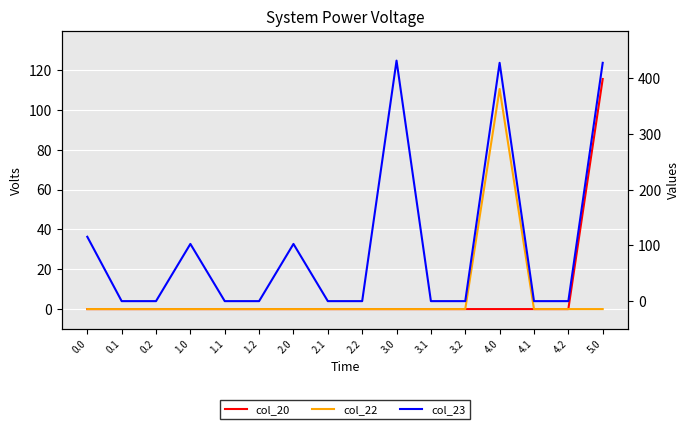

Between 1.0 and 4.2, which is larger?

1.0